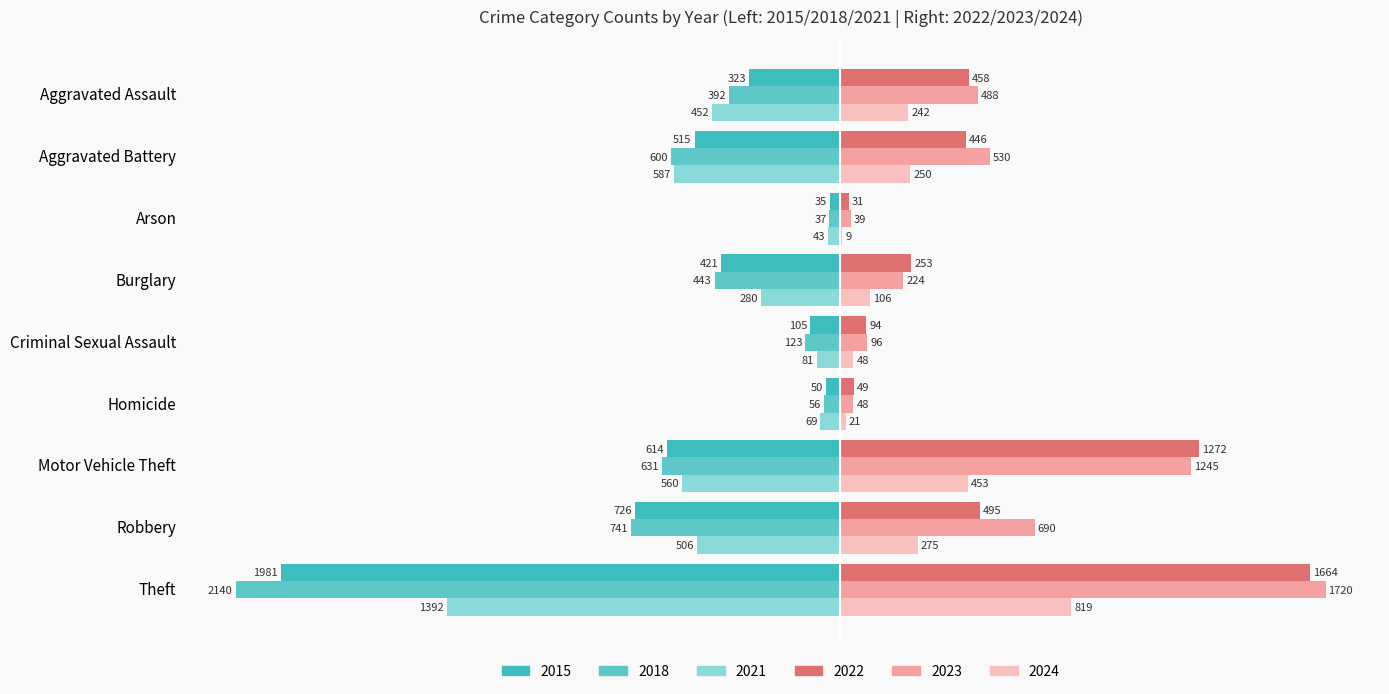

What value does the 2024 series have at Motor Vehicle Theft?

0.2